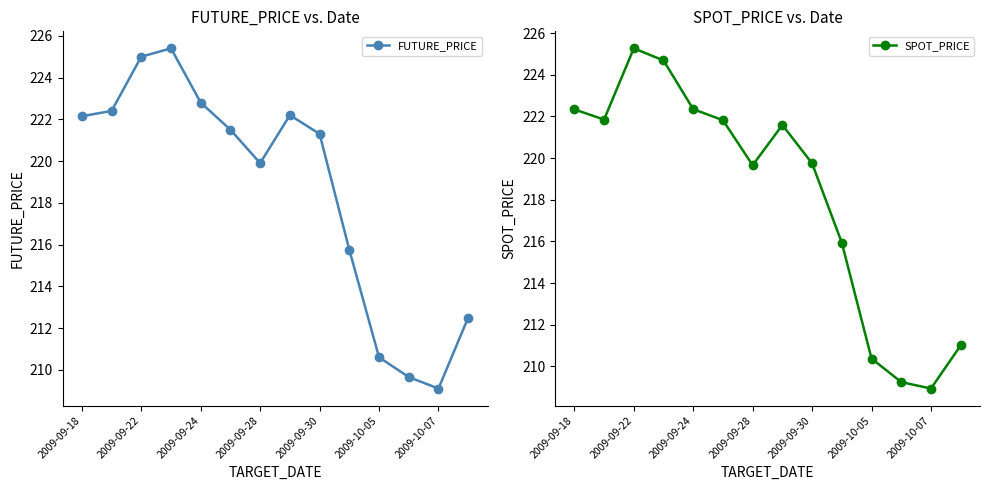

True or false: FUTURE_PRICE has more than 1 interior local peaks.

True